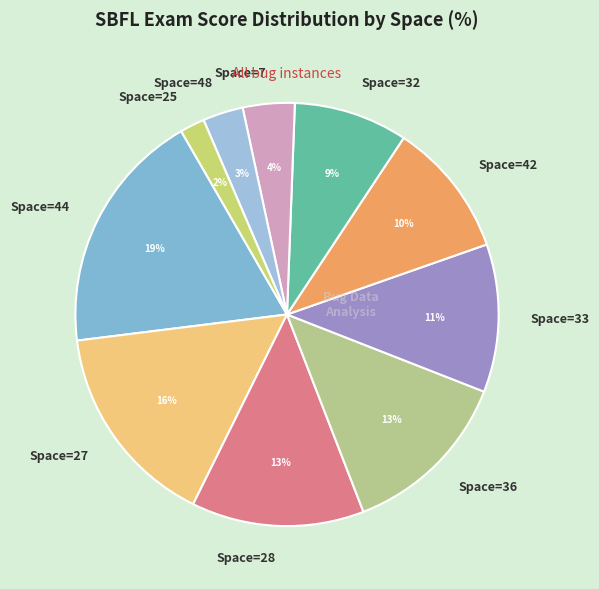

The Space=7 slice represents 19% of the pie. True or false?

False